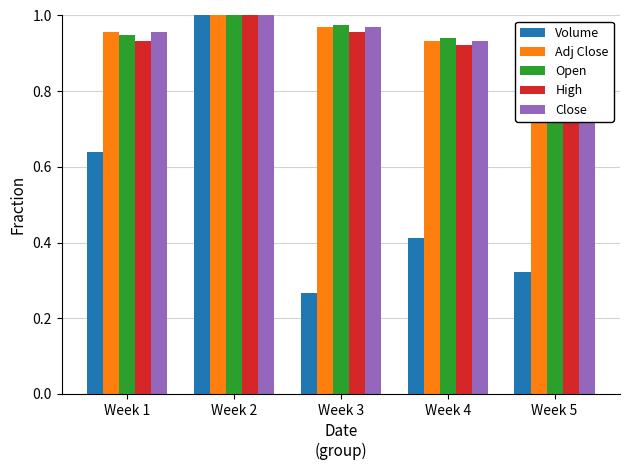

Are the bars horizontal?

No